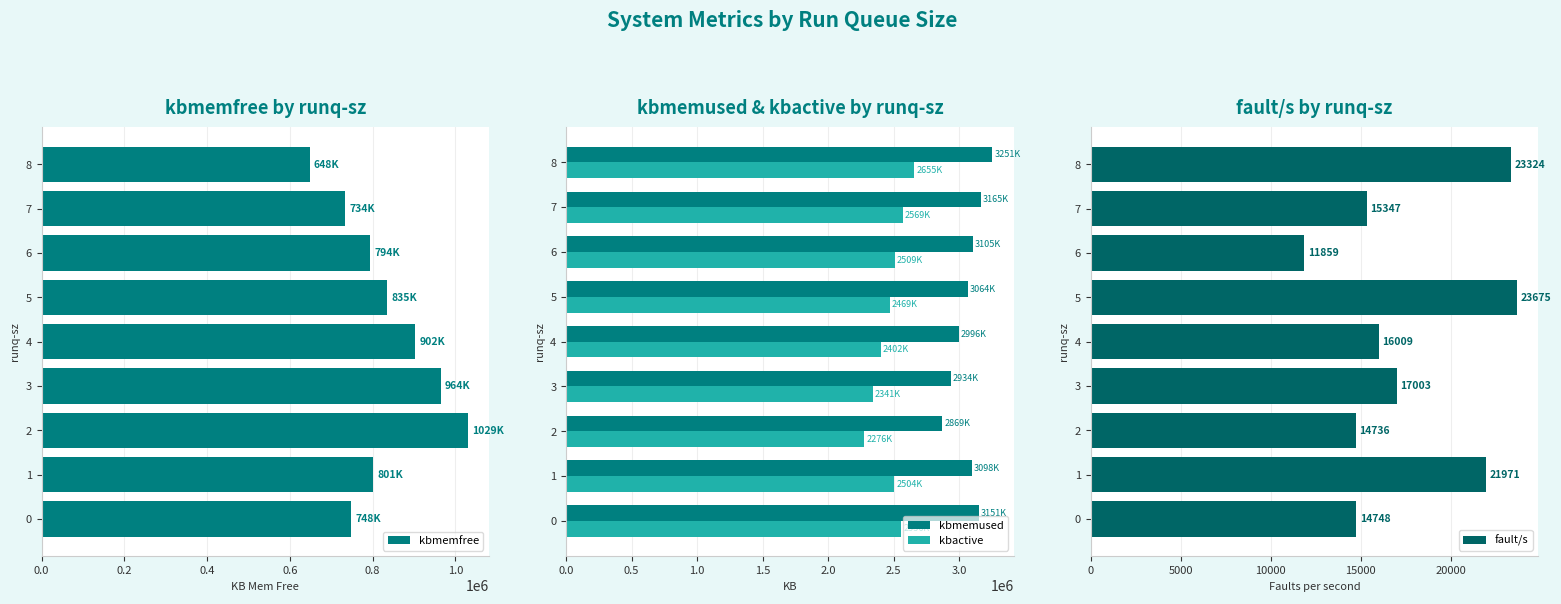

What is the approximate value of fault/s at 5, to the nearest 10?

23680